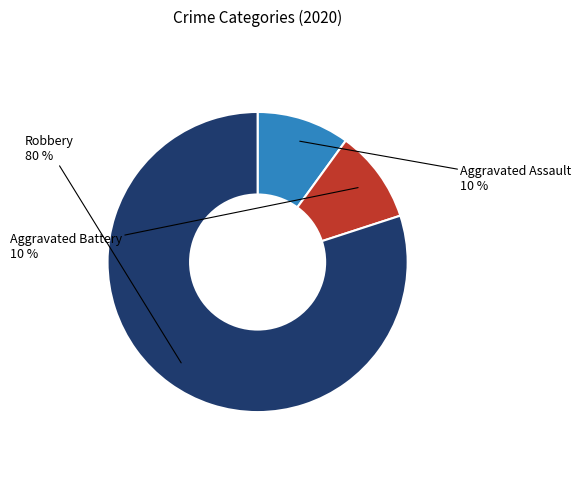

Is there a majority slice in this chart?

Yes